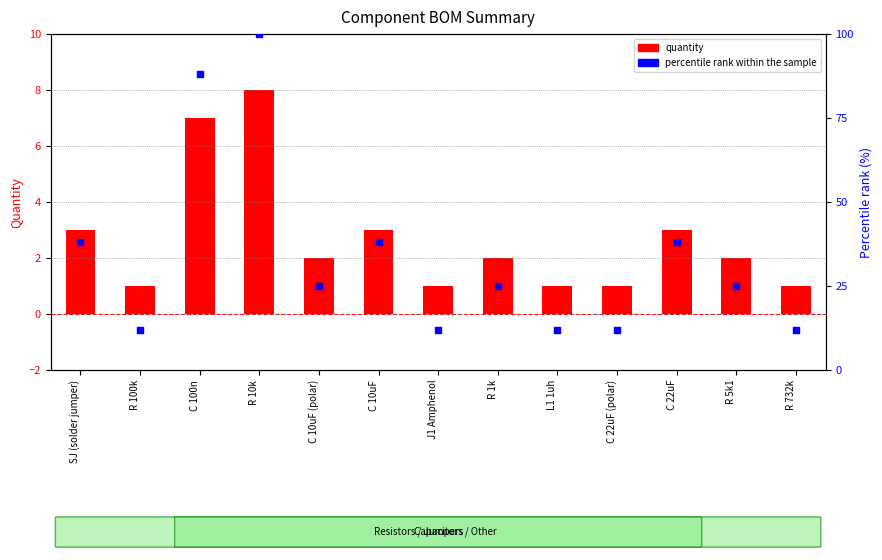

What is the total value across all series at SJ (solder jumper)?

41